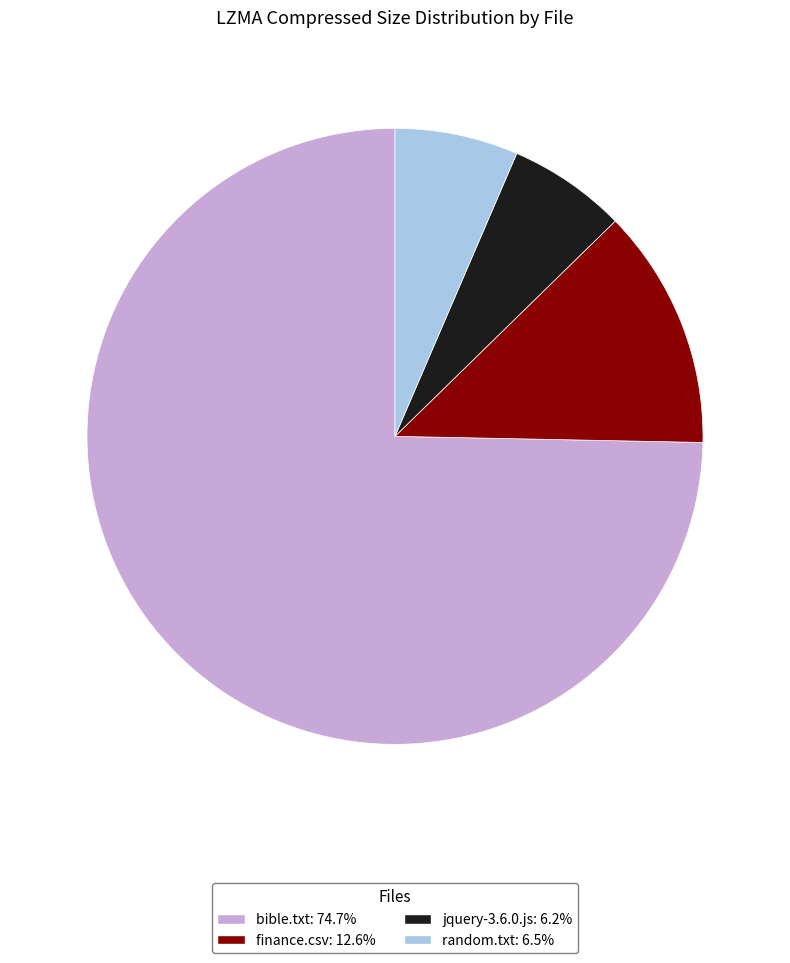

Count the number of slices in the pie.

4